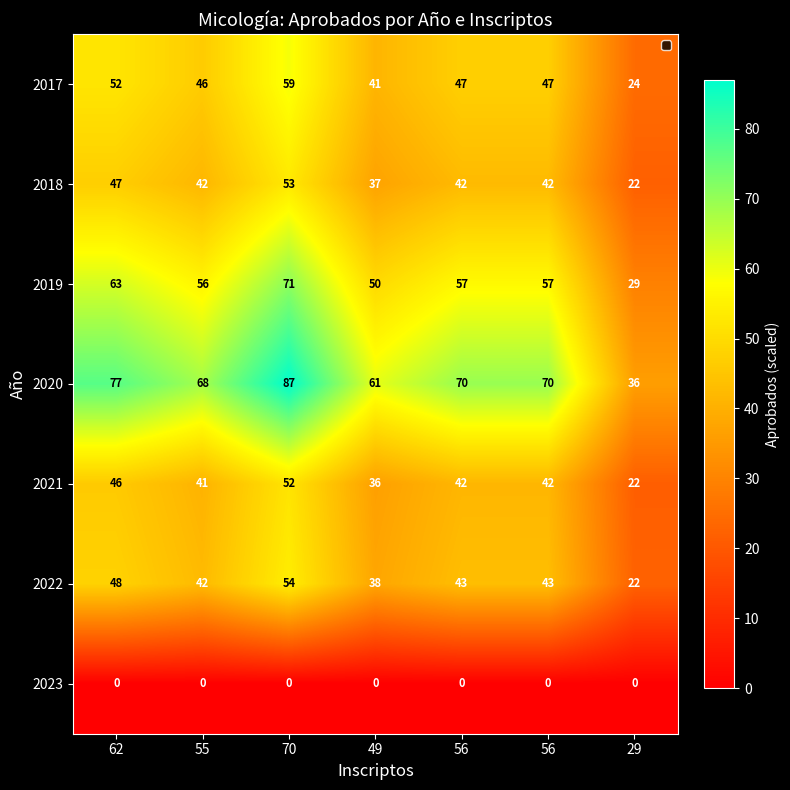

Reading right to left, what are all the values shown in this chart?

2017: 29=24.0	56=47.0	56=47.0	49=41.0	70=59.0	55=46.0	62=52.0
2018: 29=22.0	56=42.0	56=42.0	49=37.0	70=53.0	55=42.0	62=47.0
2019: 29=29.0	56=57.0	56=57.0	49=50.0	70=71.0	55=56.0	62=63.0
2020: 29=36.0	56=70.0	56=70.0	49=61.0	70=87.0	55=68.0	62=77.0
2021: 29=22.0	56=42.0	56=42.0	49=36.0	70=52.0	55=41.0	62=46.0
2022: 29=22.0	56=43.0	56=43.0	49=38.0	70=54.0	55=42.0	62=48.0
2023: 29=0.0	56=0.0	56=0.0	49=0.0	70=0.0	55=0.0	62=0.0